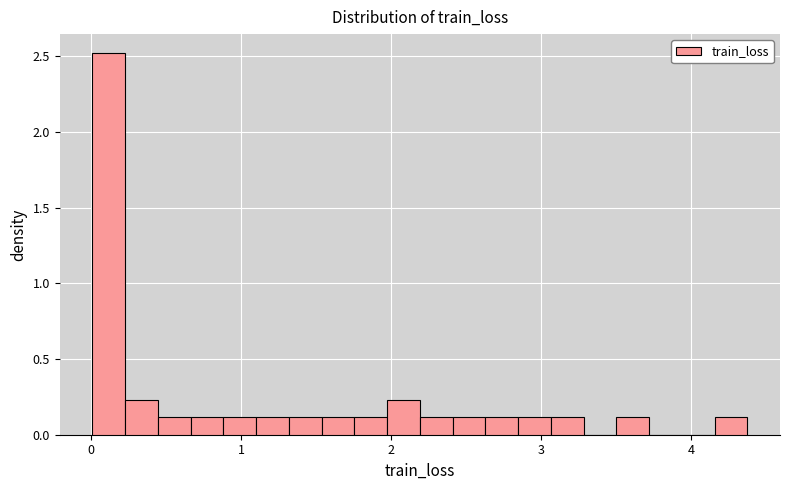

Around what value on the x-axis is the tallest bar? Give the approximate position of its centre, as read against the axis.

0.1